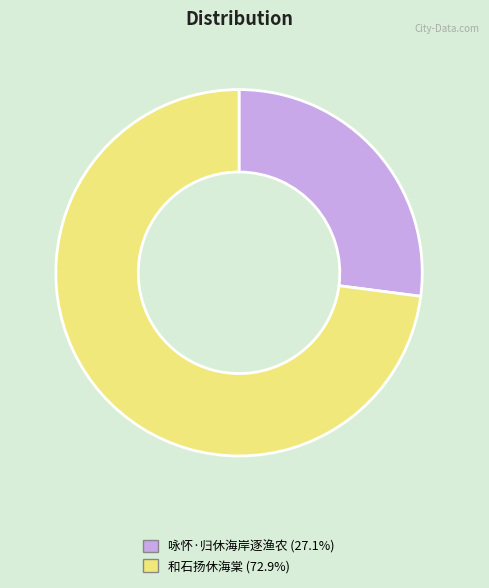

Approximately how many times larger is the value at 咏怀·归休海岸逐渔农 compared to 和石扬休海棠?

0.4